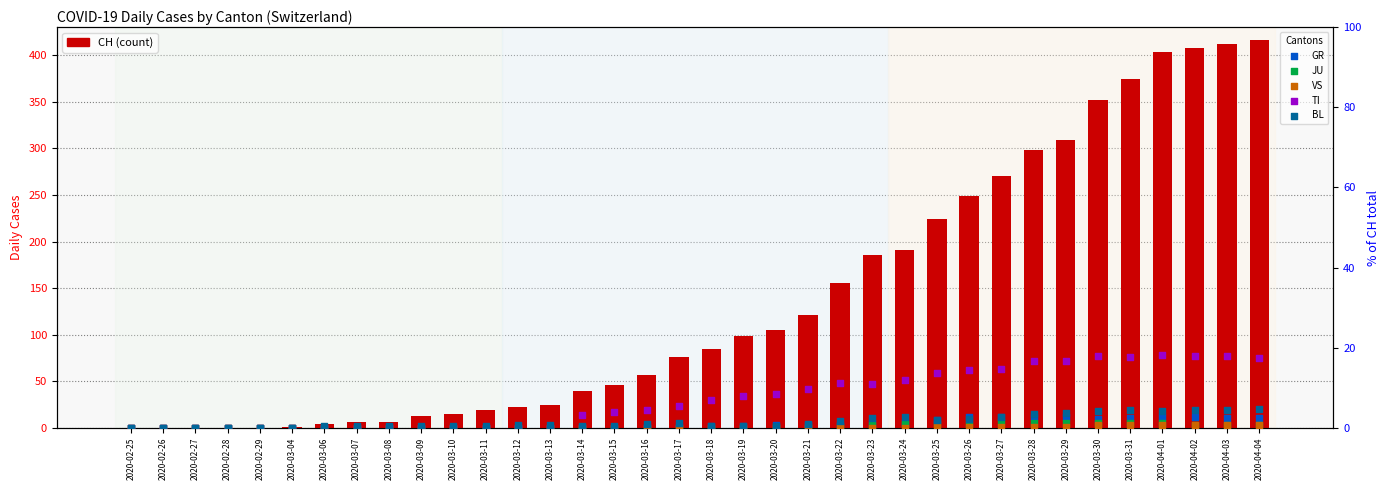

Is the value of BL at 2020-03-04 greater than the value of CH at 2020-04-03?

No